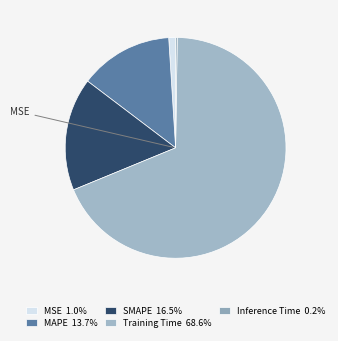

Count the number of slices in the pie.

5